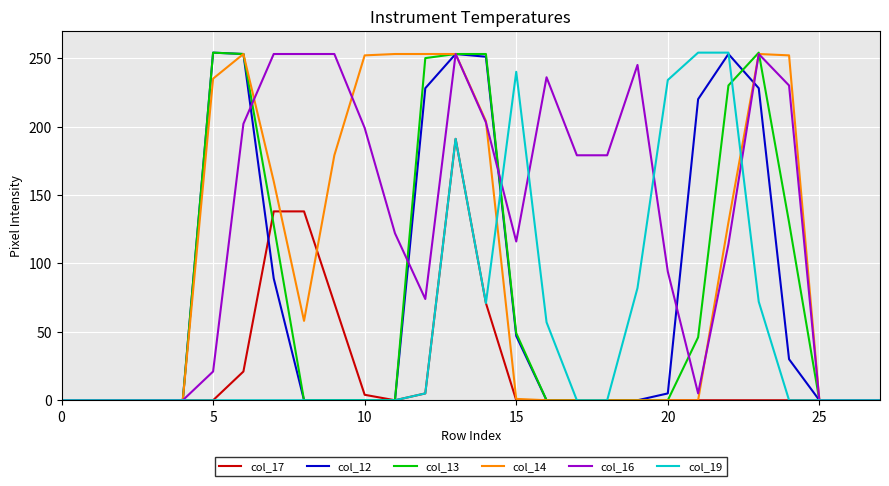

What is the greatest value displayed?

254